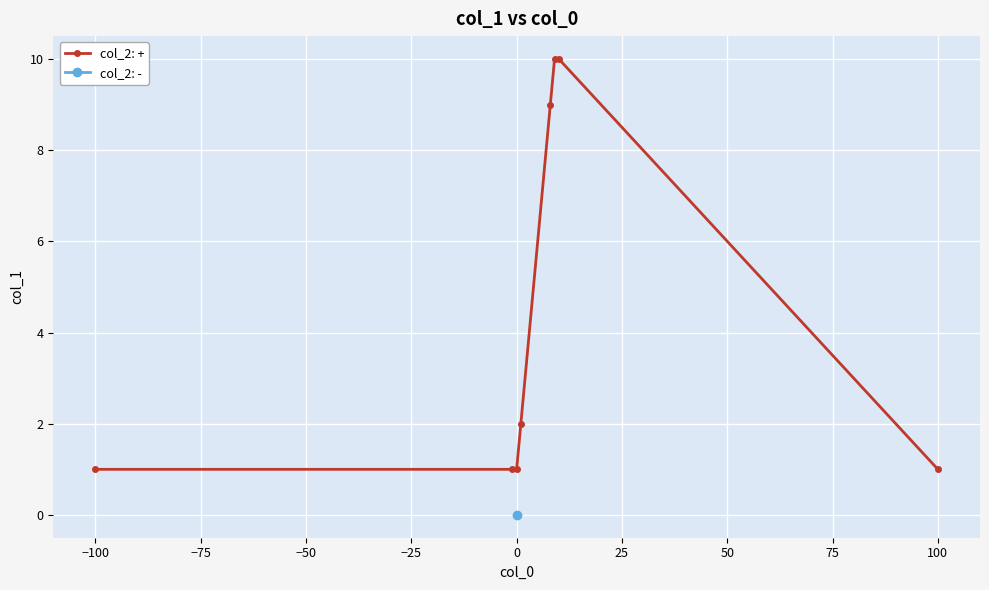

Is it true that col_2: + equals 1 at 100?

True